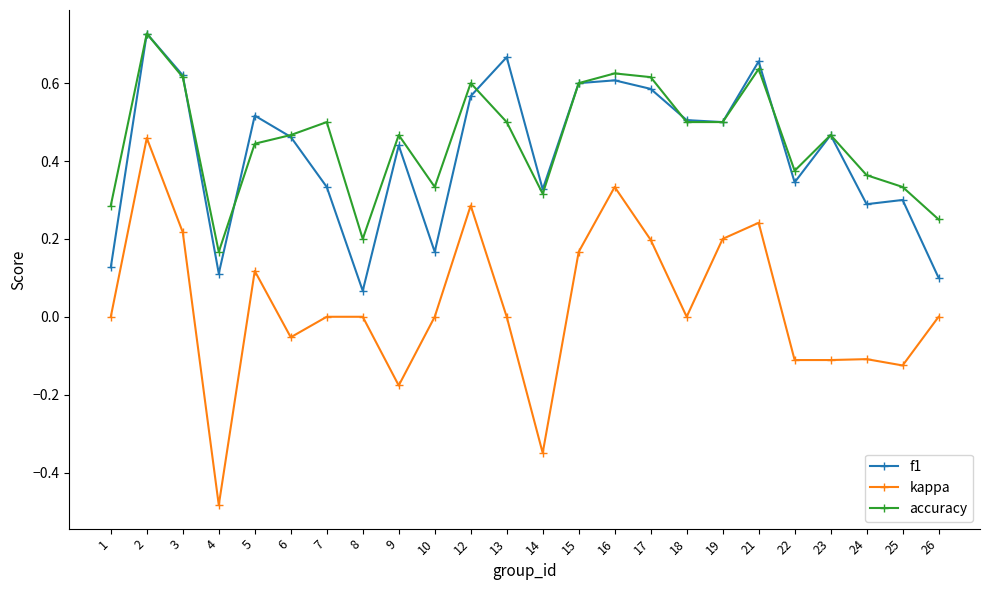

How many lines are shown in the chart?

3